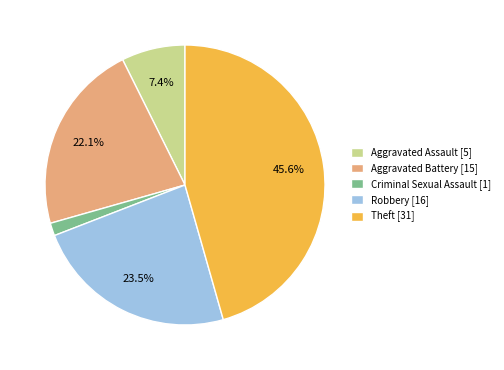

How many segments does this pie chart have?

5